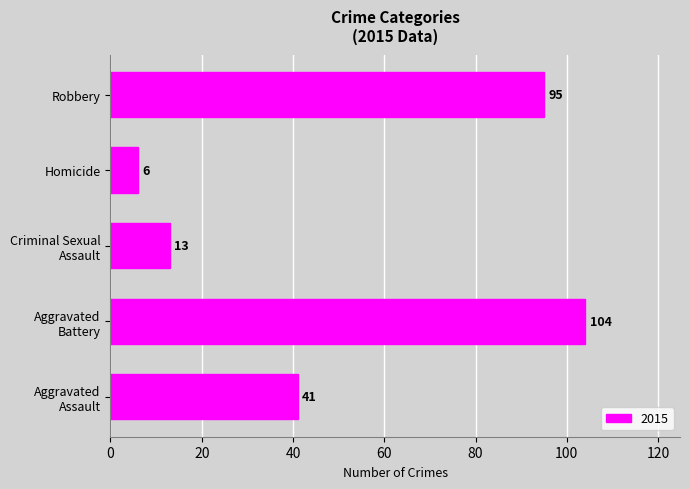

How many distinct data groups are displayed?

1